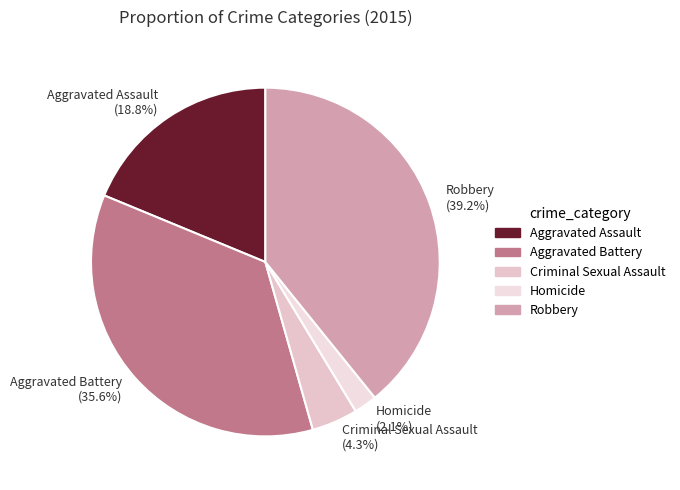

To the nearest percent, what is the average slice percentage?

20%